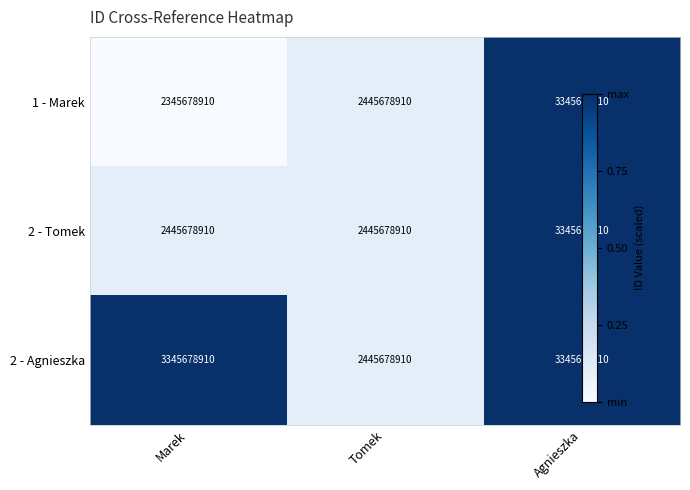

What is the maximum value shown in the chart?

3345678910